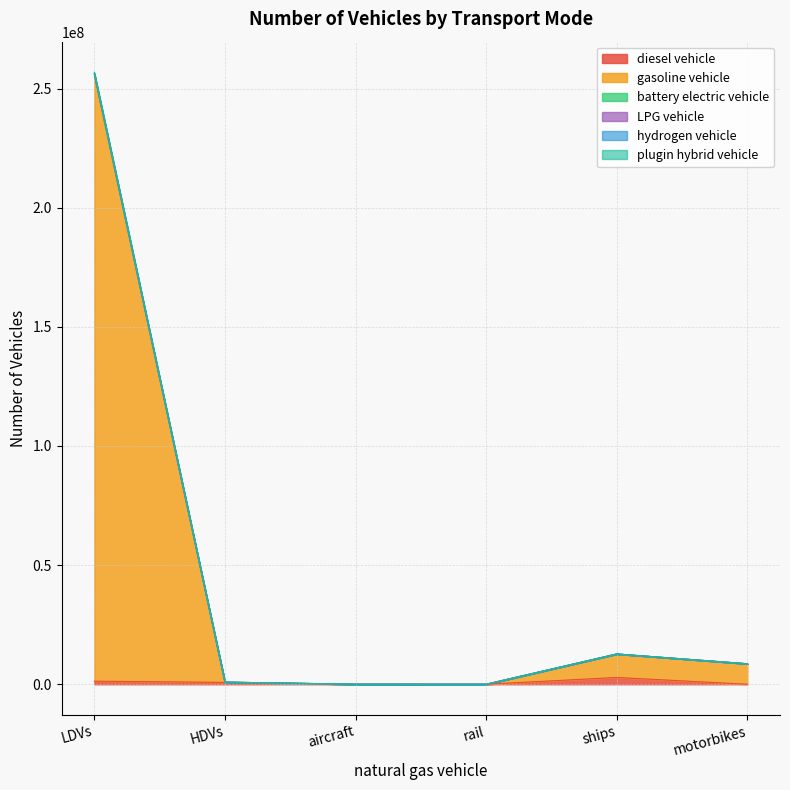

What is the label of the 6th point from the left?

motorbikes